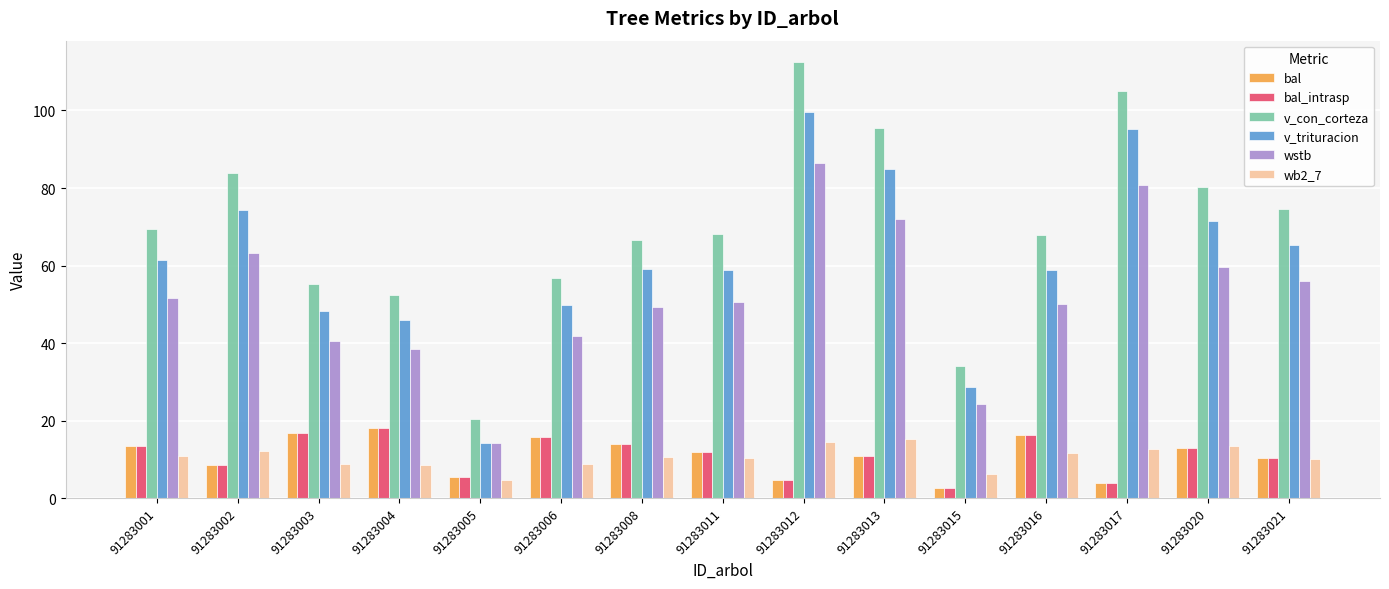

Is it true that bal equals 10.2 at 91283021?

True